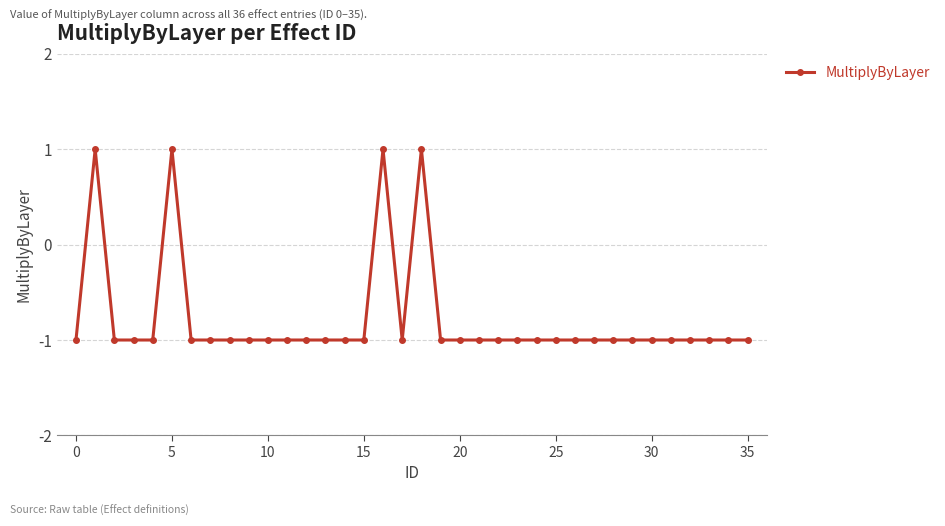

Does the chart display data point markers on the line(s)?

Yes